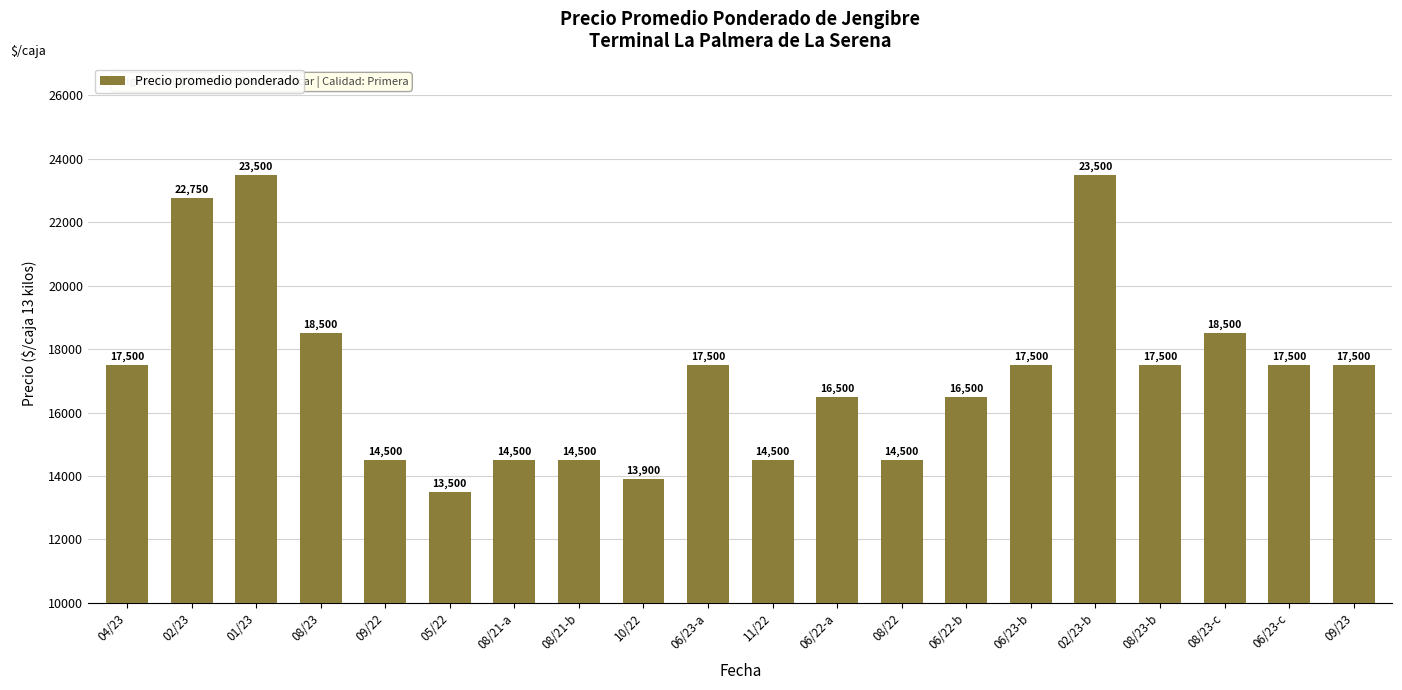

What is the label of the 18th bar from the left?

08/23-c